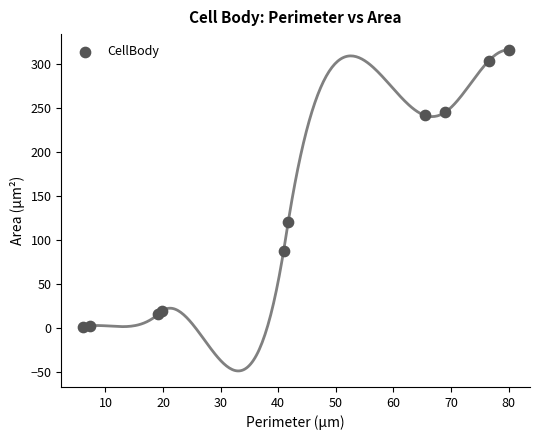

What Y value in the scatter plot is closest to 158?

120.9